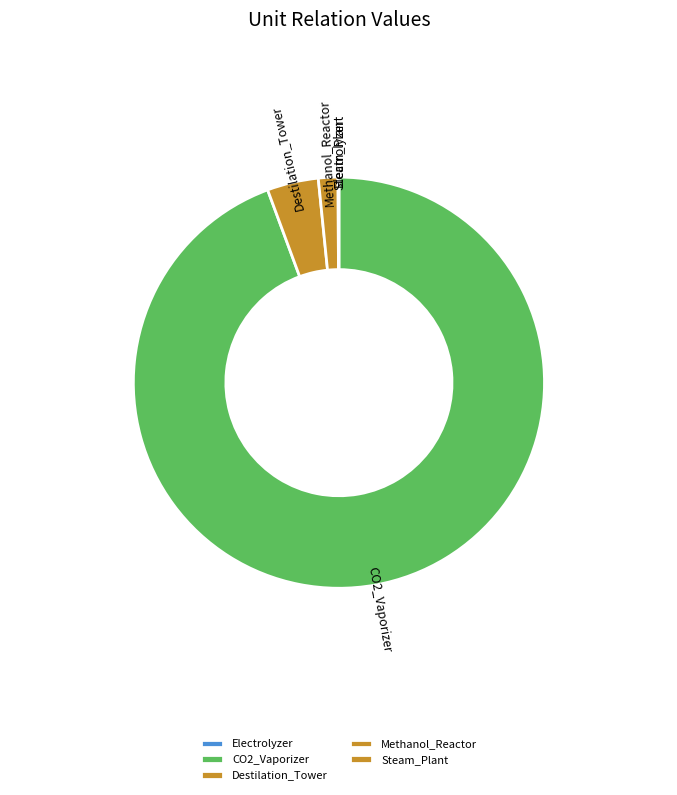

Does Methanol_Reactor represent more than half of the total?

No